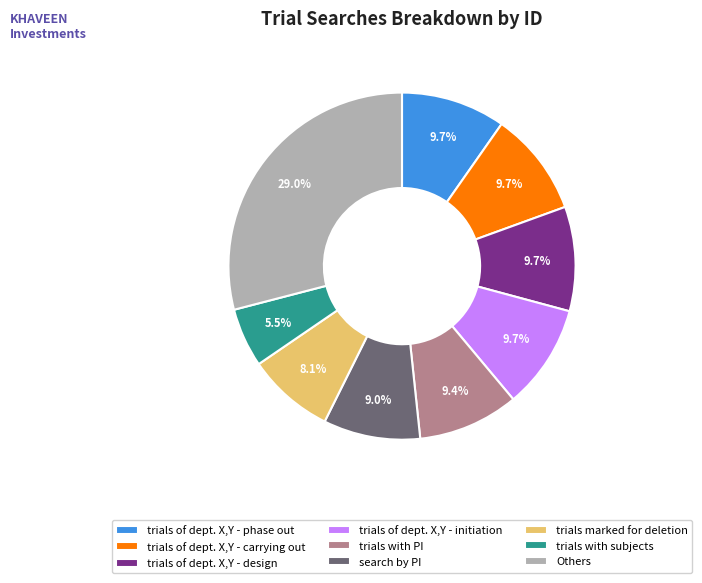

To the nearest percent, what is the difference between the largest and smallest slice percentages?

24%